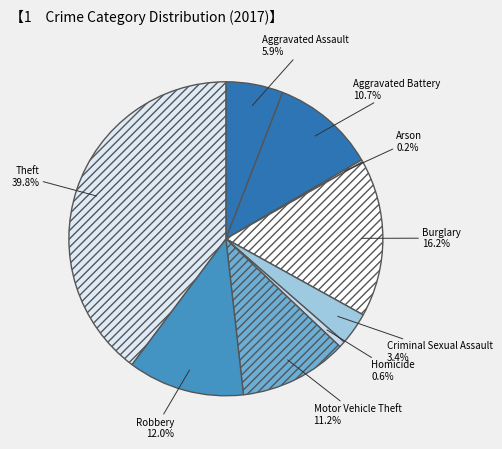

To the nearest percent, what is the difference between the largest and smallest slice percentages?

40%